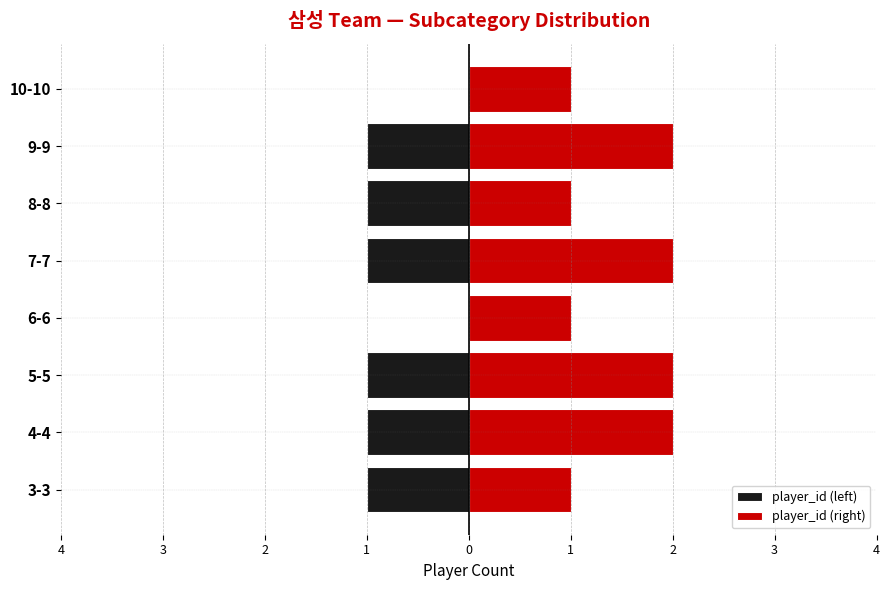

How many data points does each series have?

8